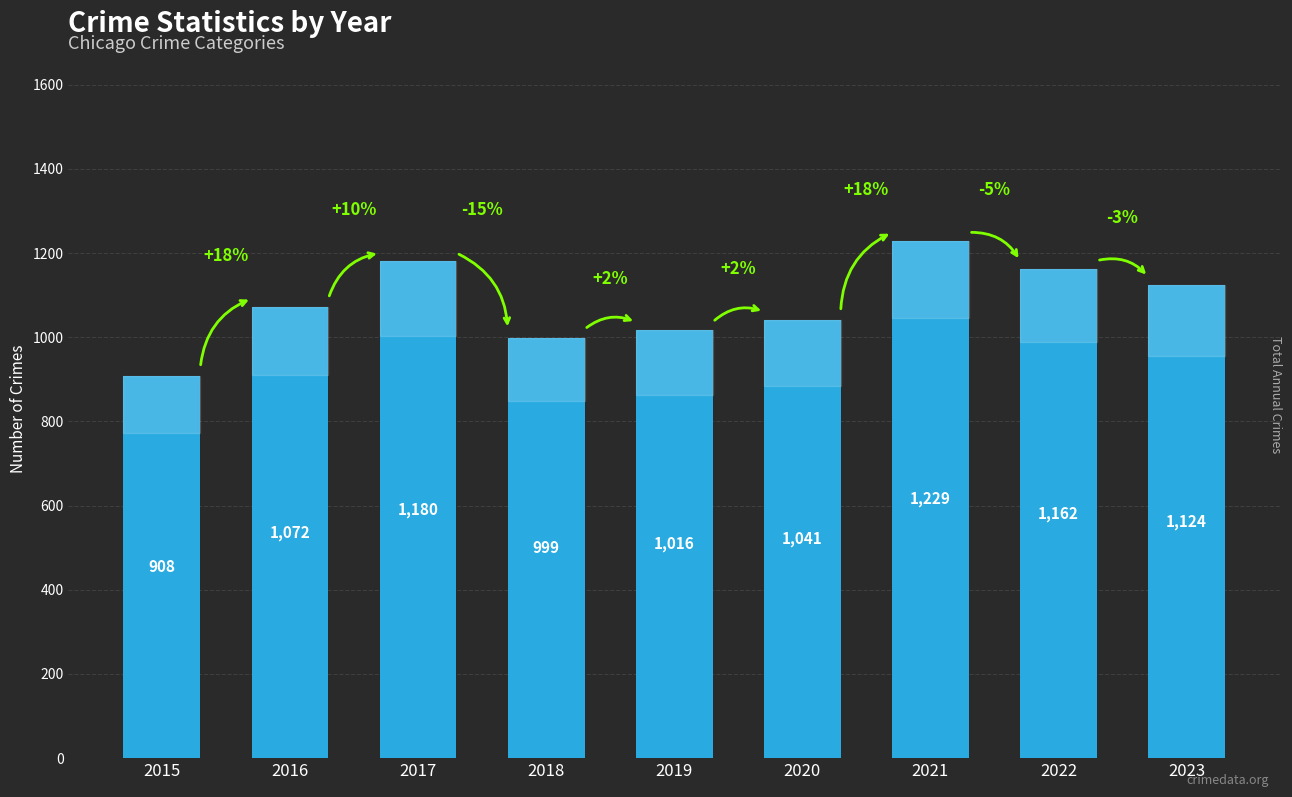

Reading right to left, what are all the values shown in this chart?

2023=1124	2022=1162	2021=1229	2020=1041	2019=1016	2018=999	2017=1180	2016=1072	2015=908